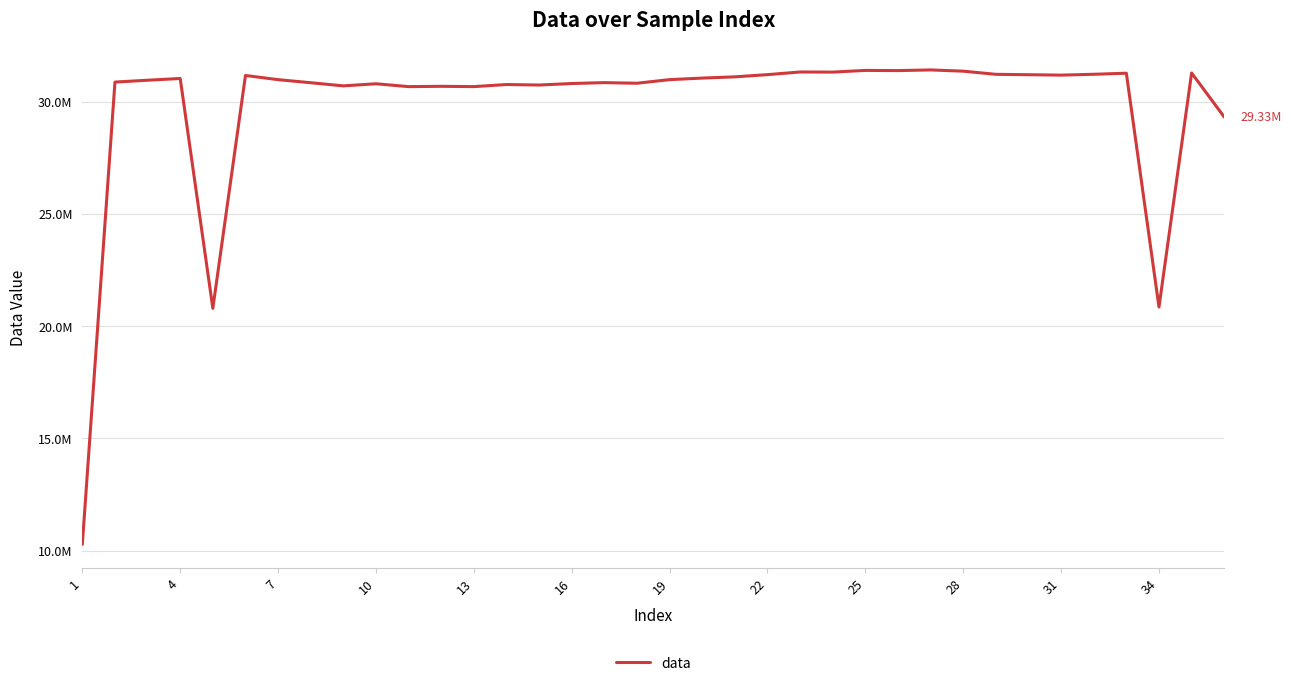

Does the chart have visible grid lines?

Yes